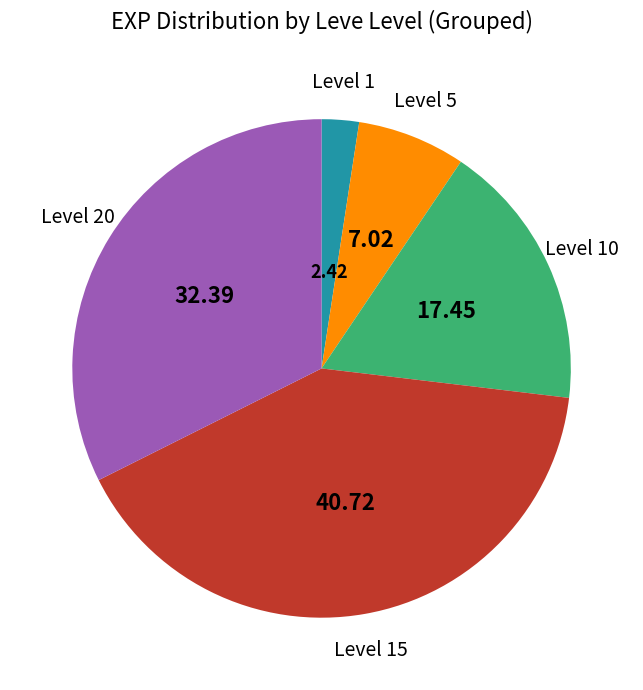

Is there any slice that represents more than half of the pie?

No